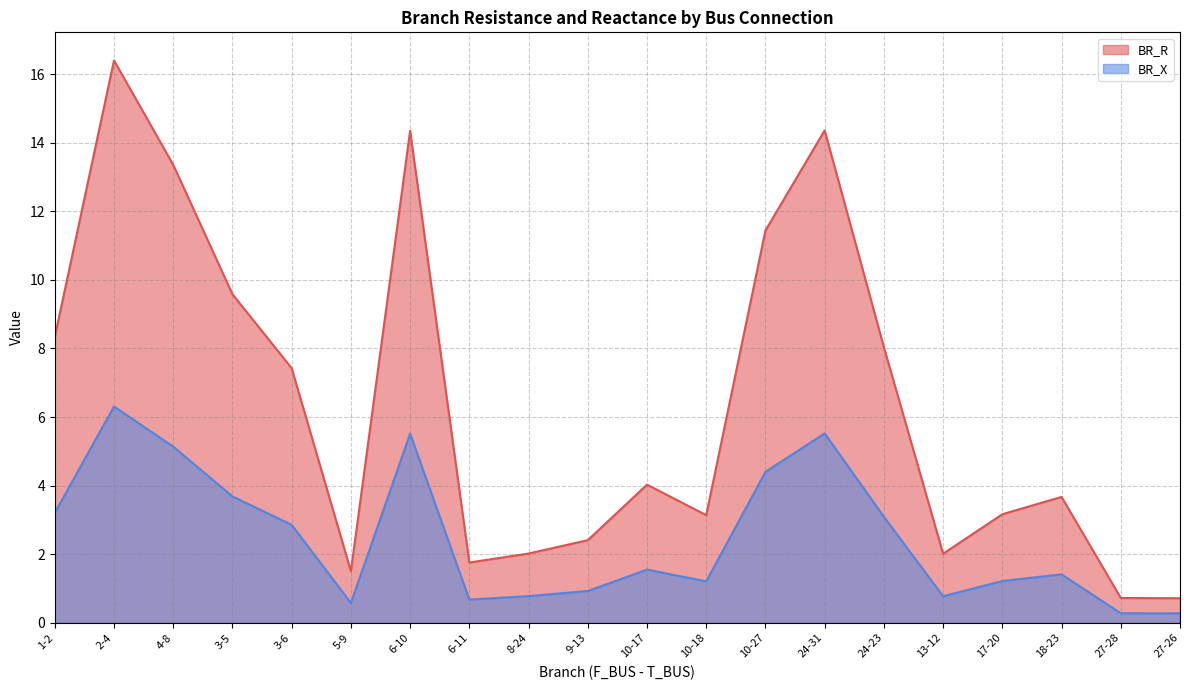

Is the value of BR_X at 9-13 greater than the value of BR_R at 17-20?

No